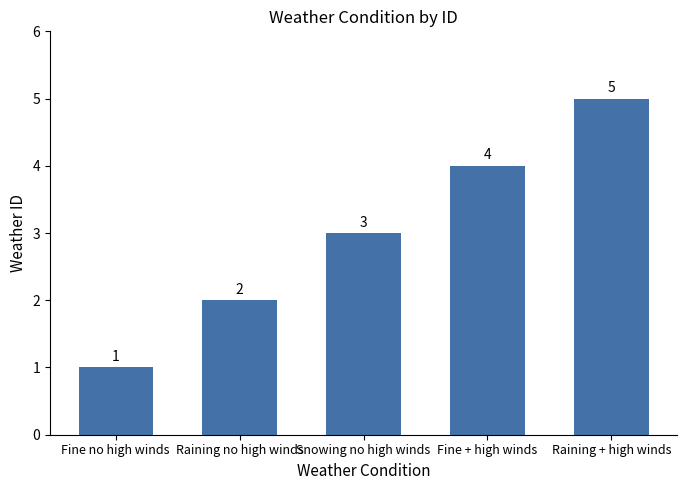

Are the bars grouped side by side (vs. stacked)?

No